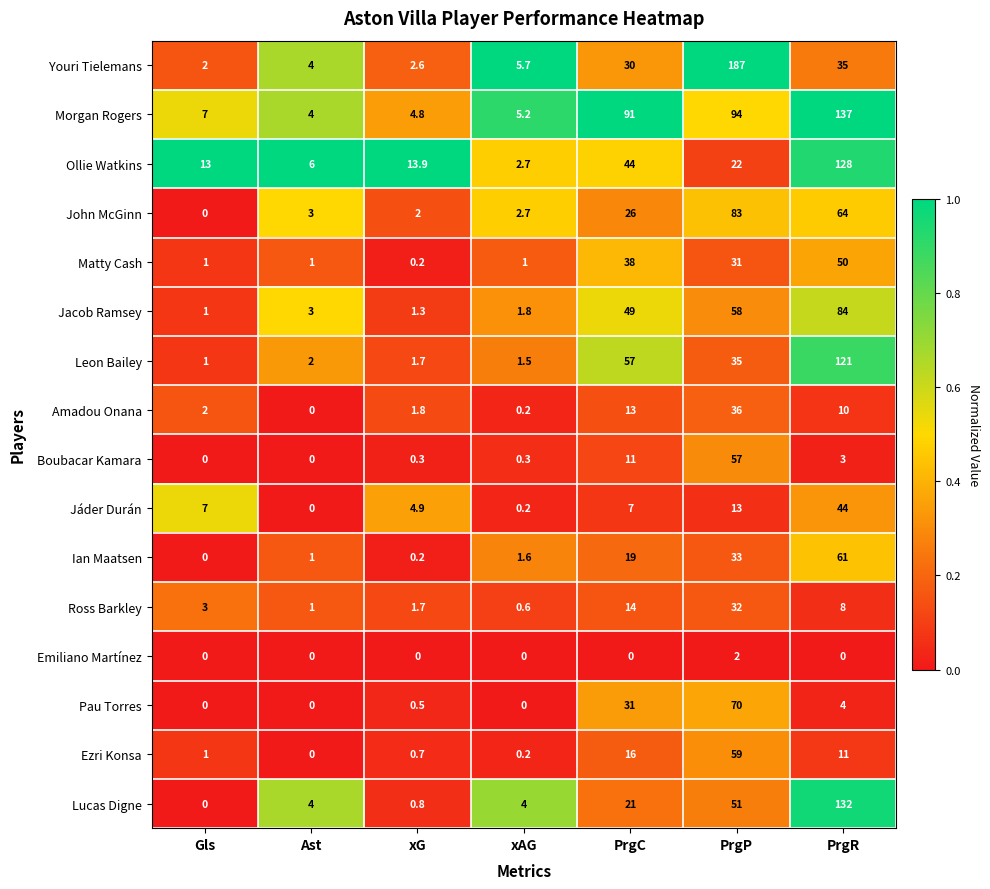

List the labels in order of Youri Tielemans value, largest first.

PrgP, PrgR, PrgC, xAG, Ast, xG, Gls